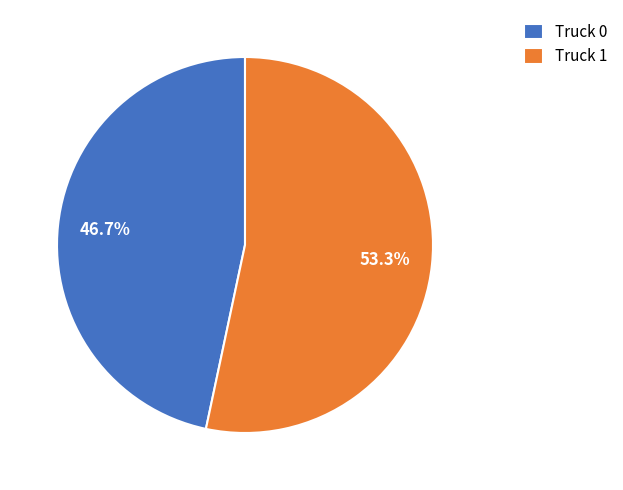

What is the ratio of the value at Truck 1 to the value at Truck 0?

1.1